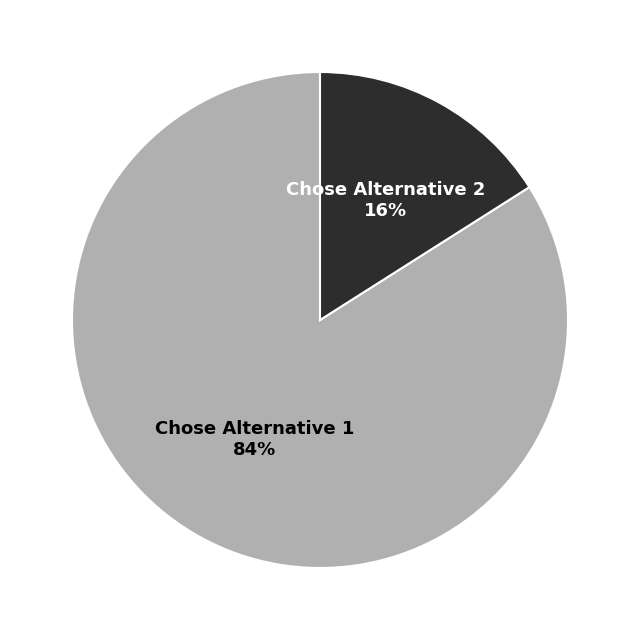

Between Chose Alternative 2 and Chose Alternative 1, which is larger?

Chose Alternative 1